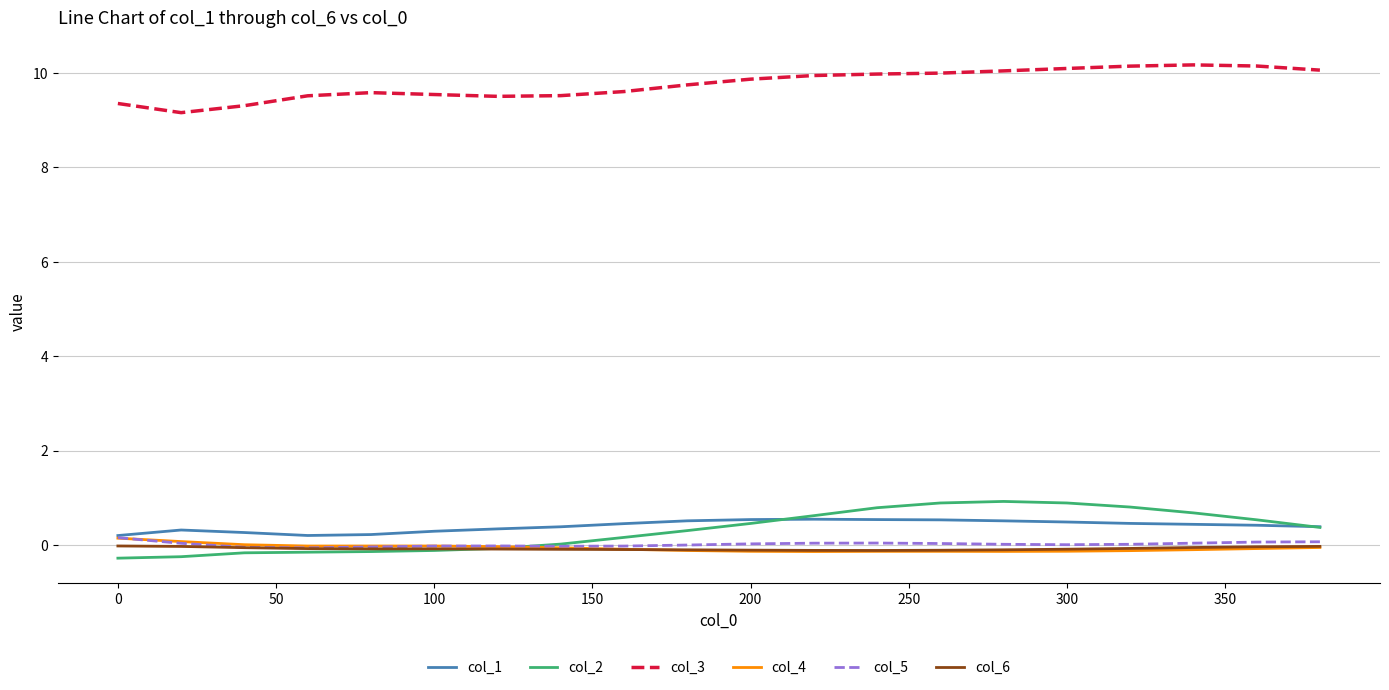

What is the difference between the second highest and minimum values in the col_3 series?

1.0